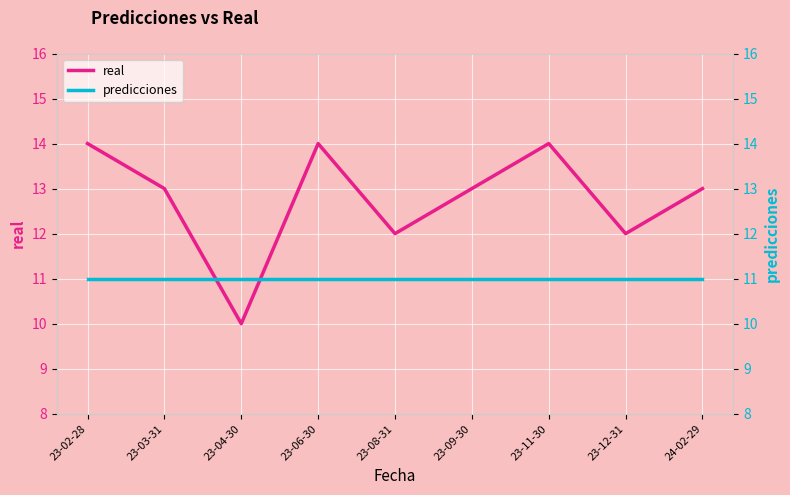

What is the label of the 6th point from the left?

23-09-30